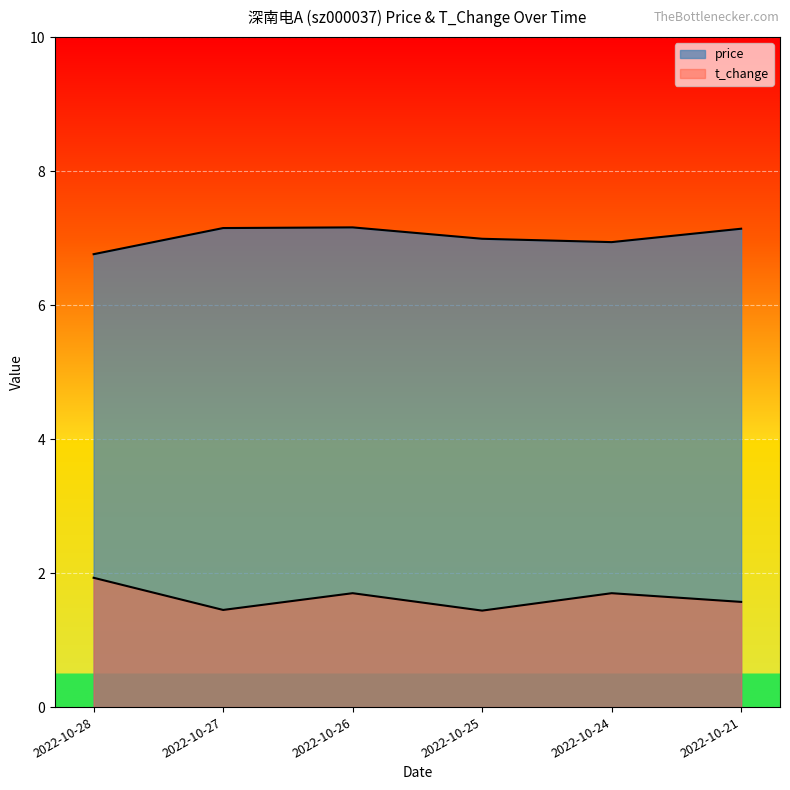

Which label corresponds to the largest value in the chart?

2022-10-26